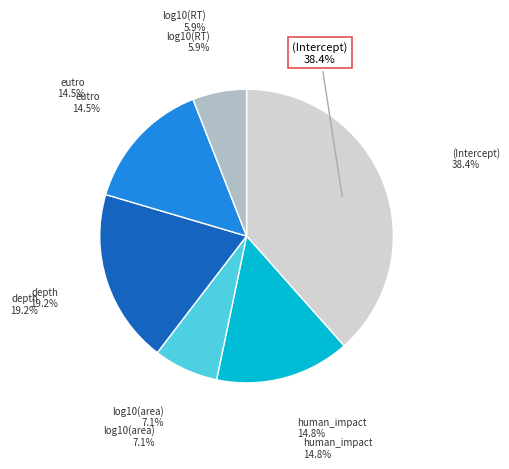

The (Intercept) slice represents 38% of the pie. True or false?

True